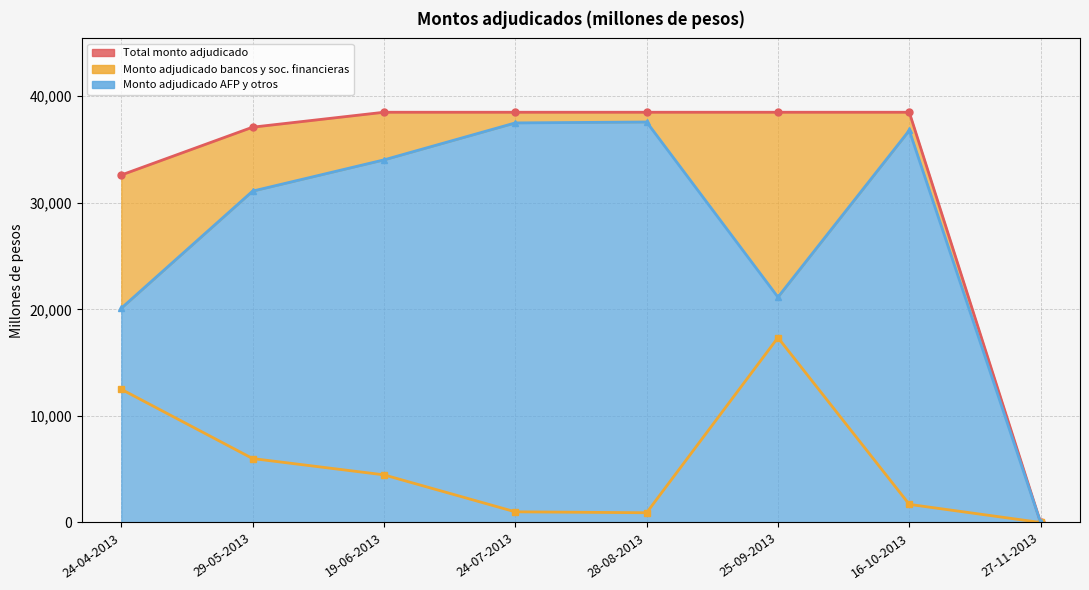

How many values are below 38500?

3